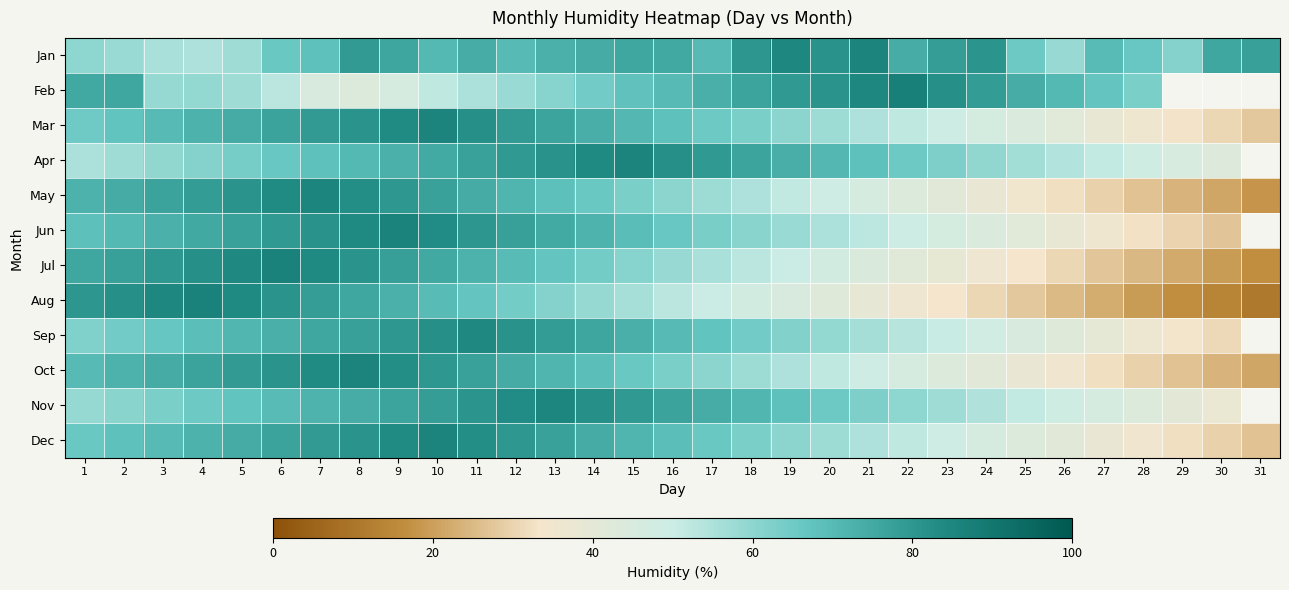

Is the value of Oct at 16 greater than the value of Apr at 27?

Yes